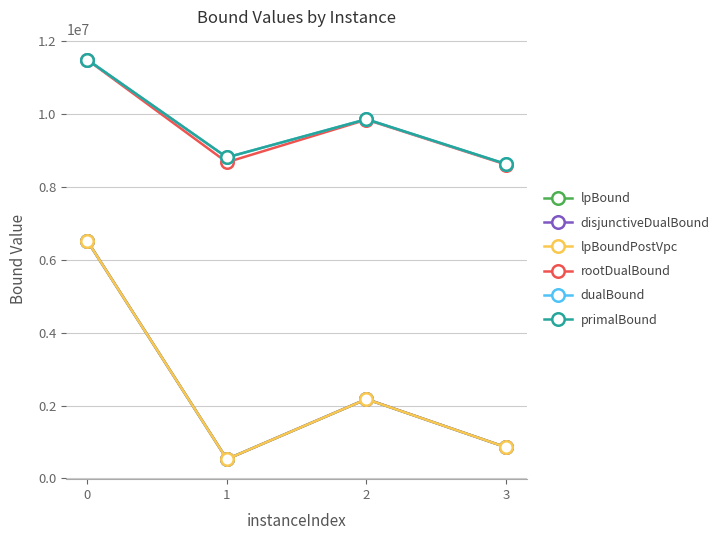

True or false: dualBound and lpBoundPostVpc cross at least once.

False